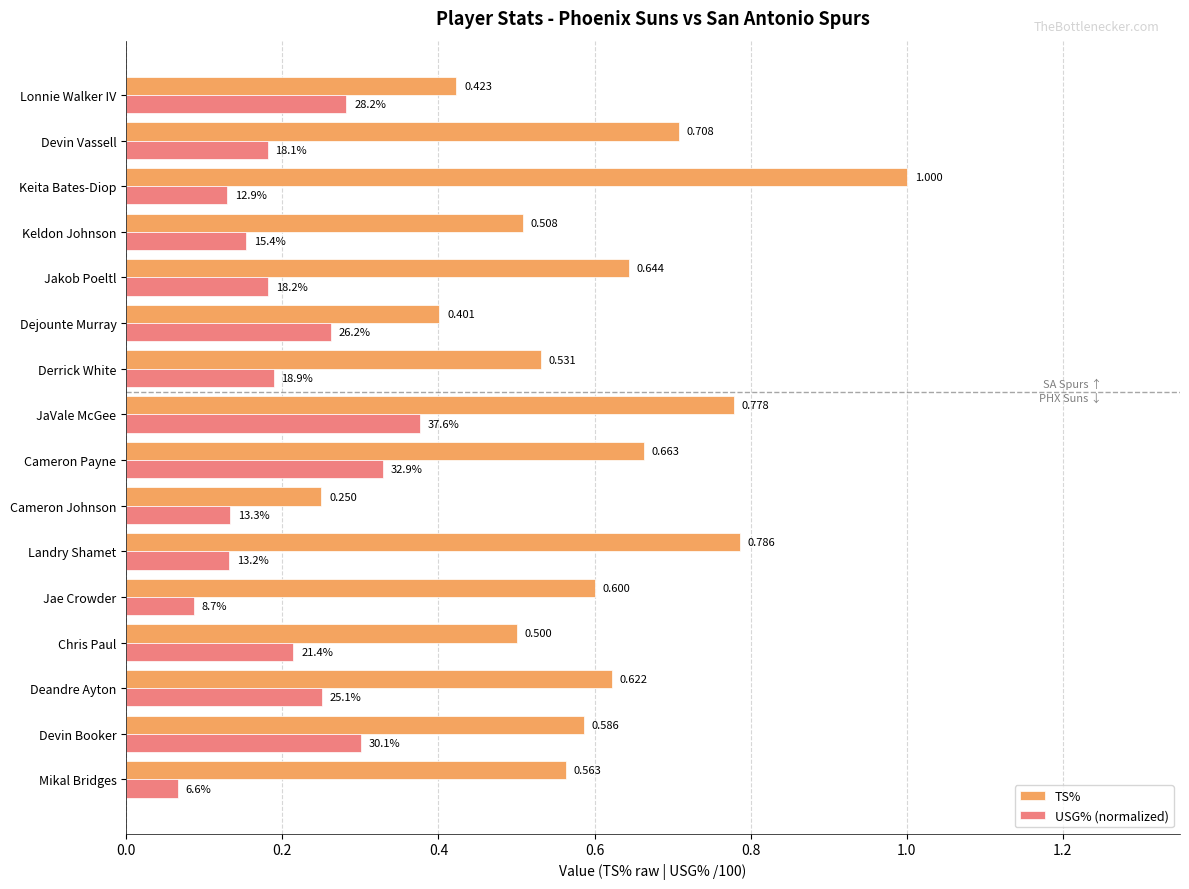

At which label is TS% closest to 0?

Cameron Johnson